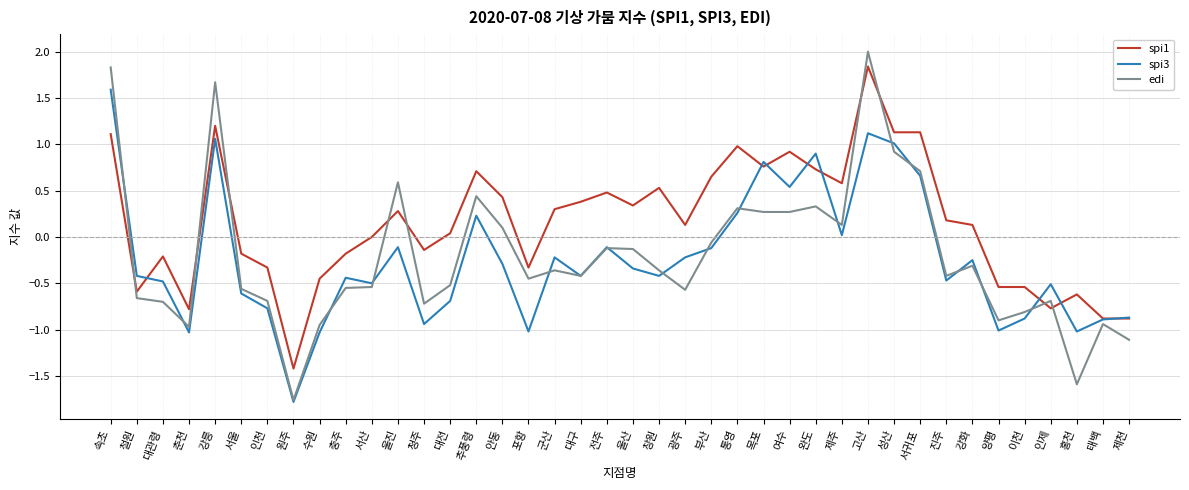

After their last crossing, which series has the higher values: edi or spi1?

spi1